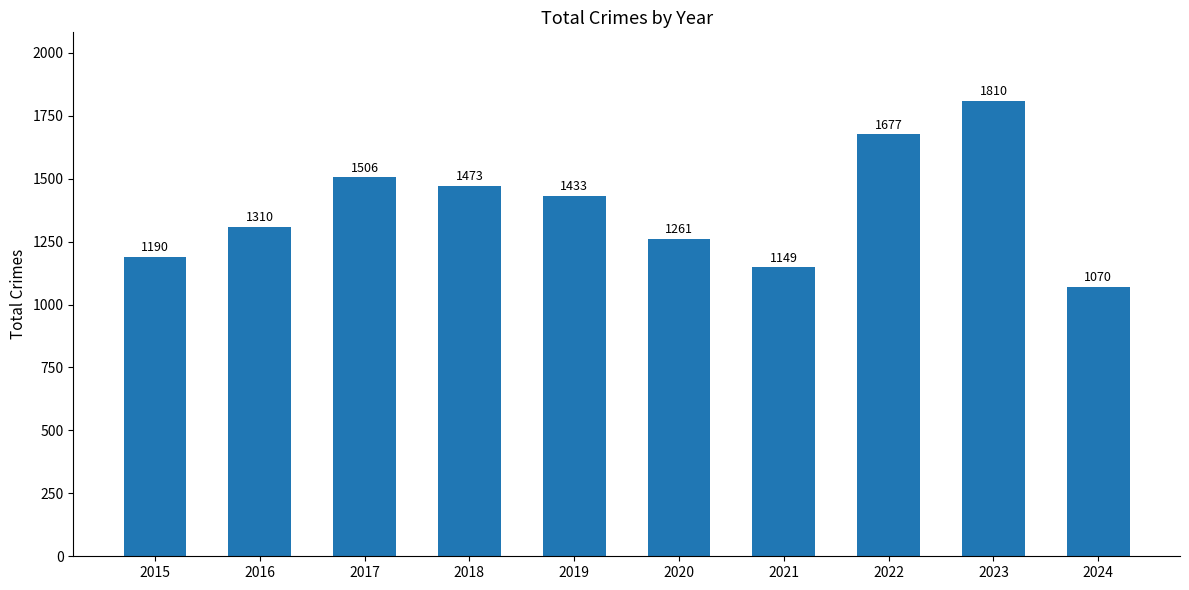

What is the greatest value displayed?

1810